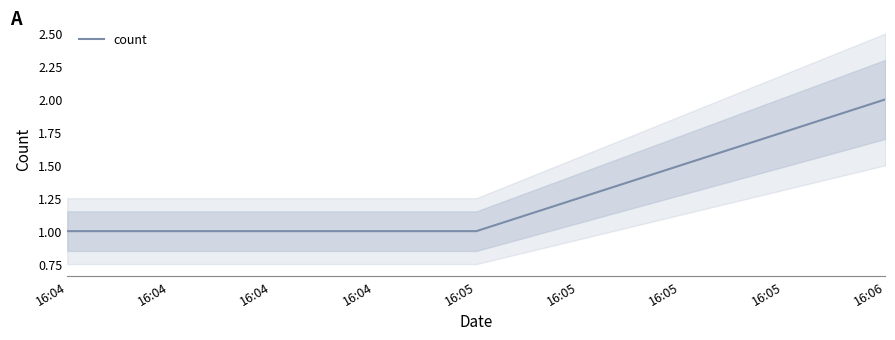

Which category has the highest value in the count series?

16:06